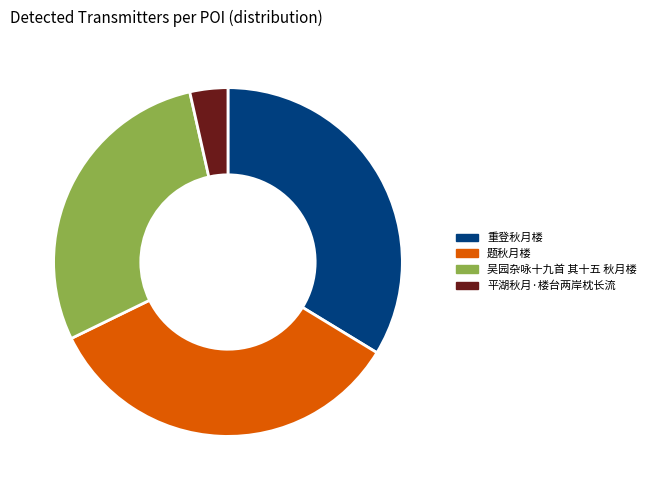

Approximately how many times larger is the value at 重登秋月楼 compared to 平湖秋月·楼台两岸枕长流?

9.6